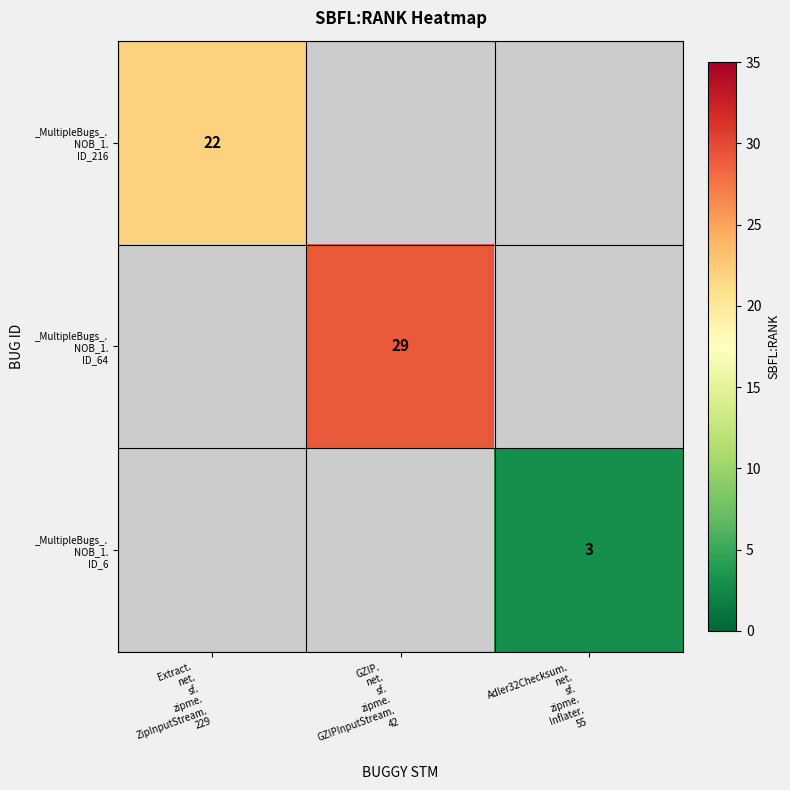

Which series has the widest spread of values?

_MultipleBugs_. NOB_1. ID_216